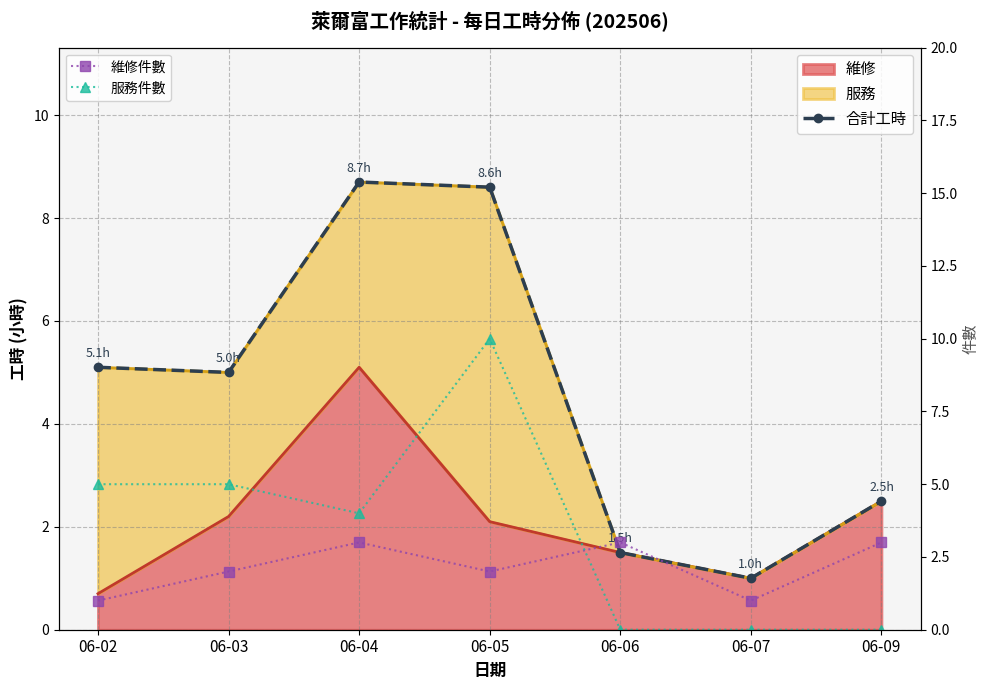

True or false: 維修件數 and 服務件數 cross at least once.

True